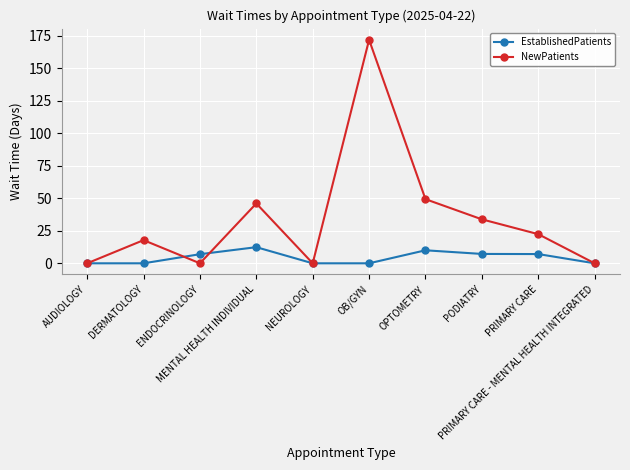

True or false: EstablishedPatients has a value of -7.2 at AUDIOLOGY.

False